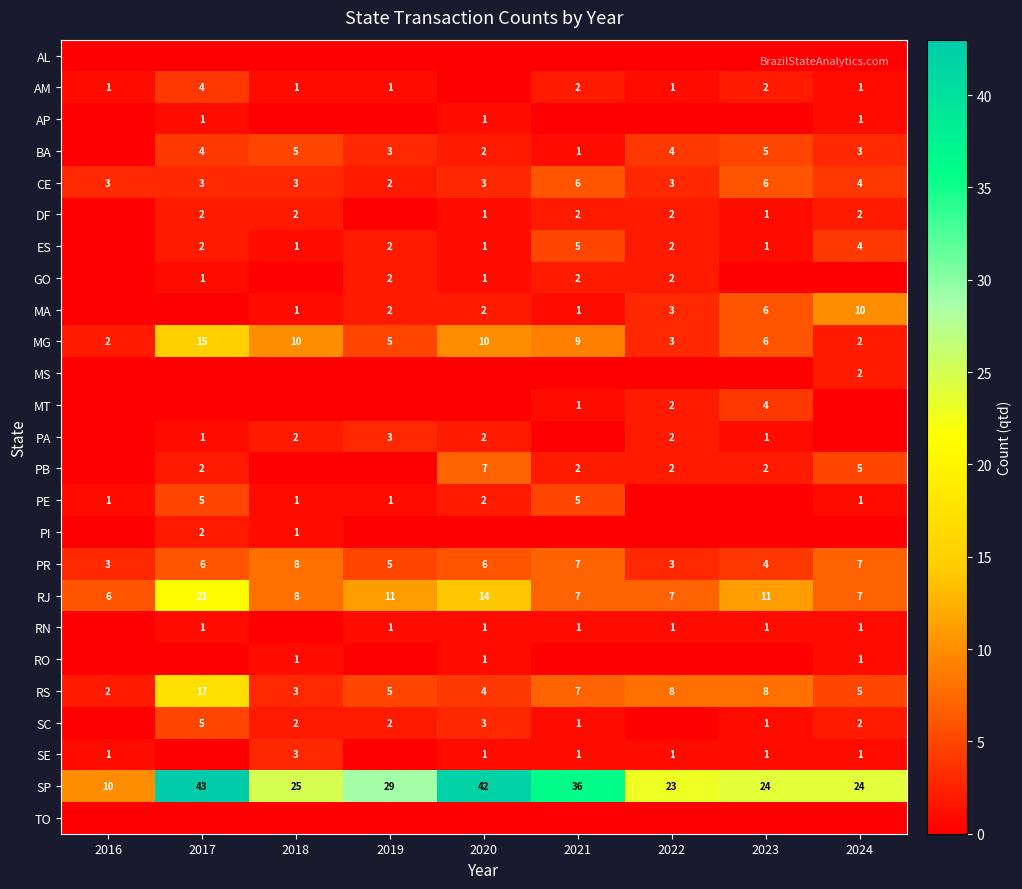

True or false: MT has a value of 2 at 2021.

False